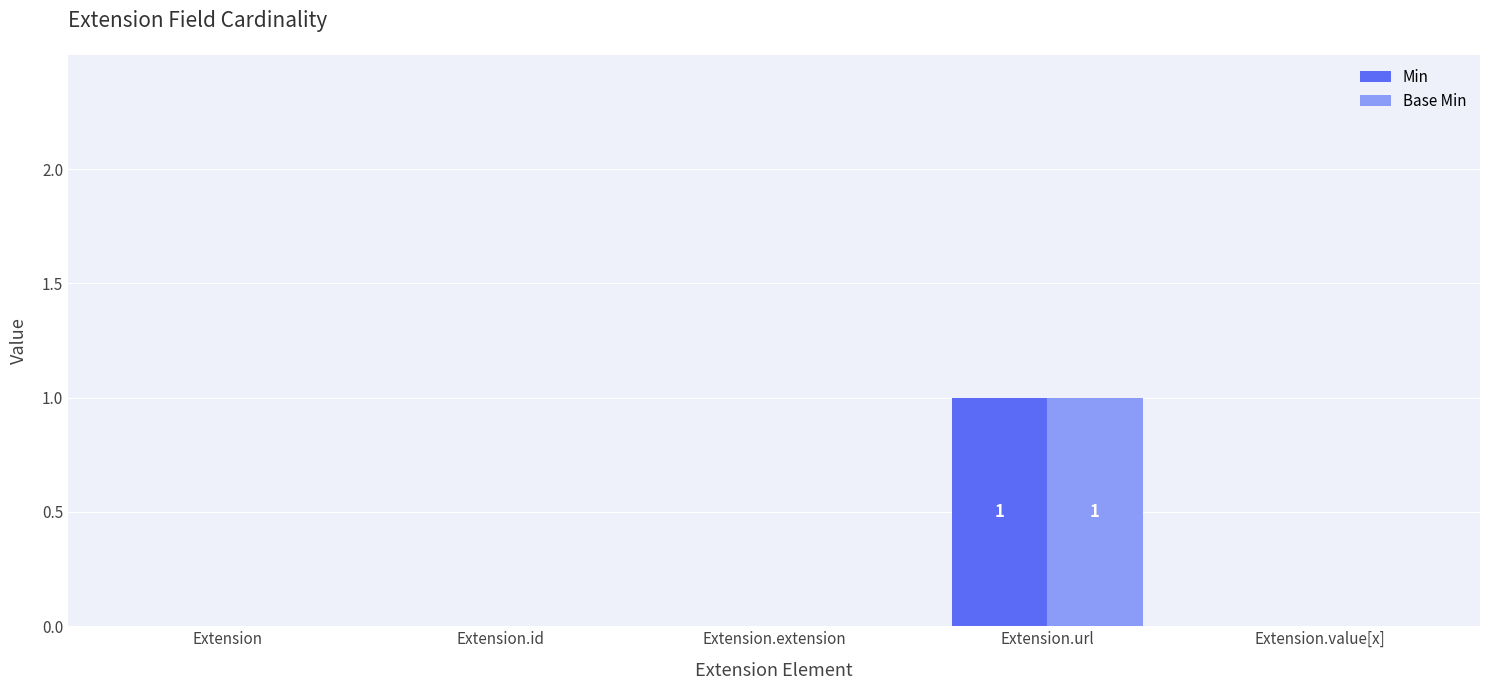

True or false: Base Min has a value of 2 at Extension.url.

False